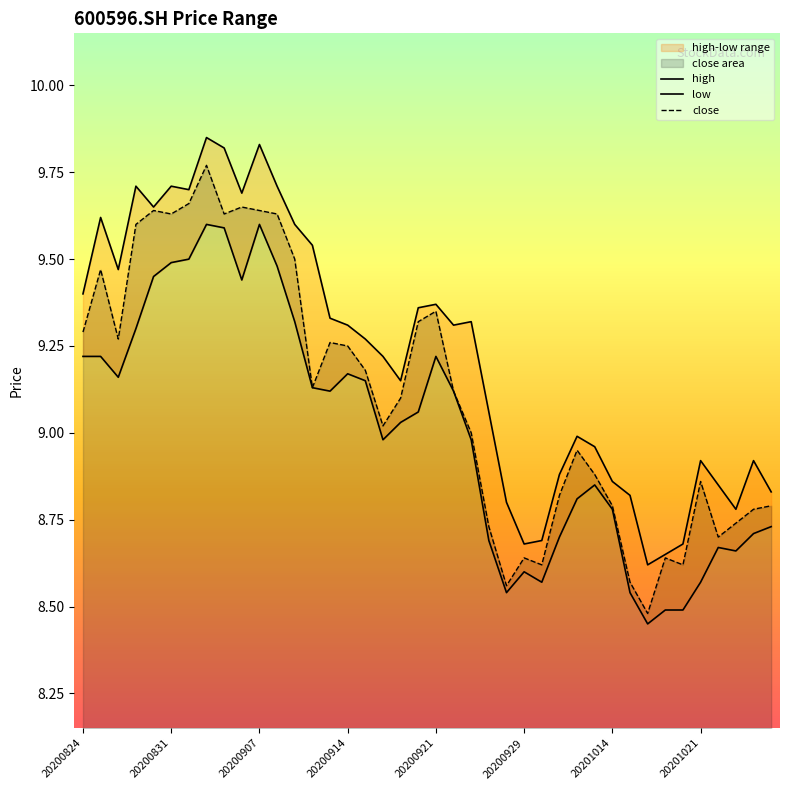

How many interior local valleys does the close series have?

10